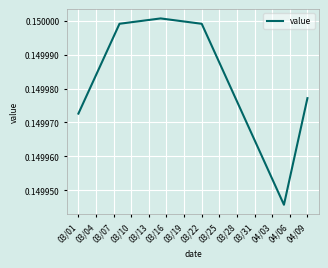

How many lines are shown in the chart?

1